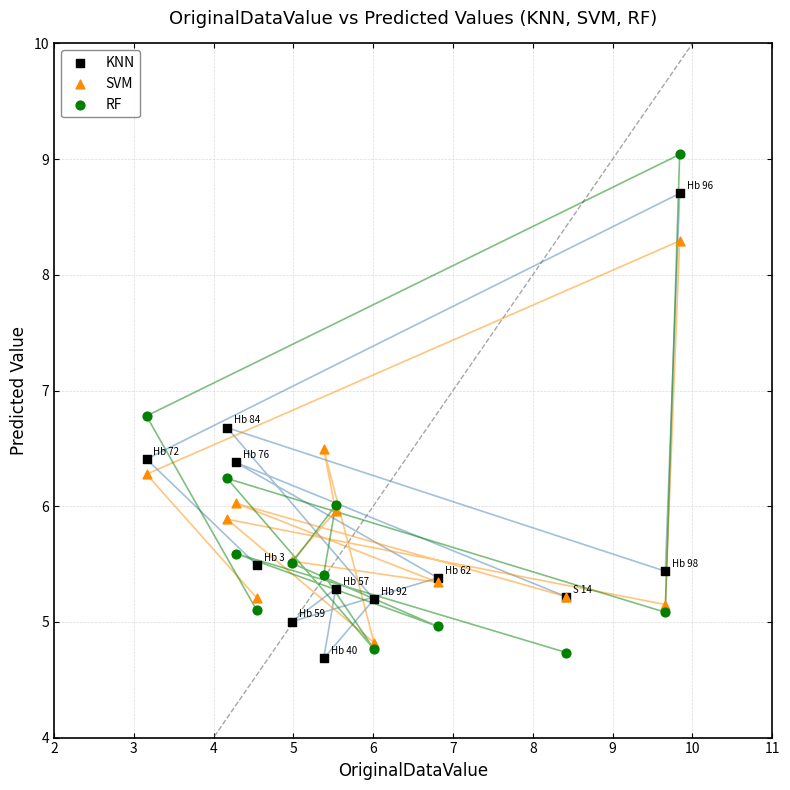

What are all the series names shown in the legend?

KNN, SVM, RF